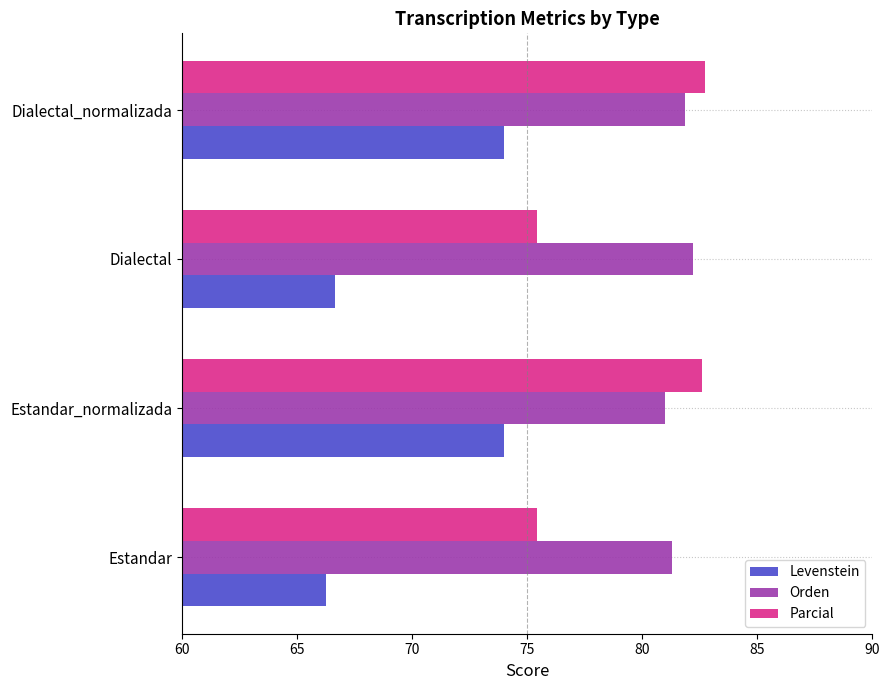

What is the greatest value displayed?

82.7